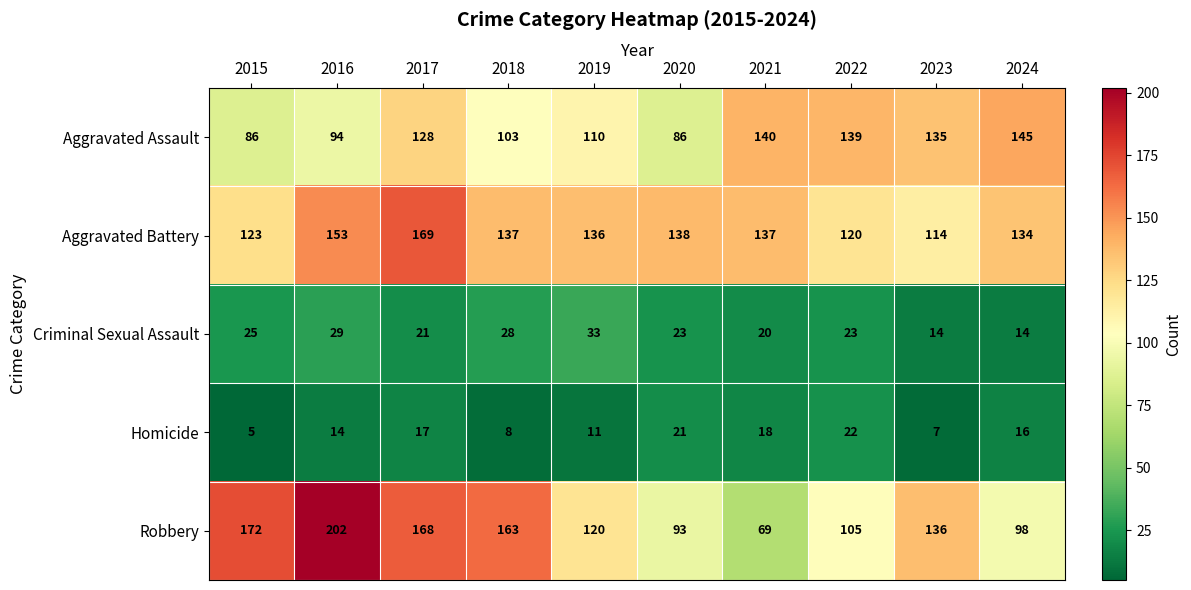

How many distinct data groups are displayed?

5